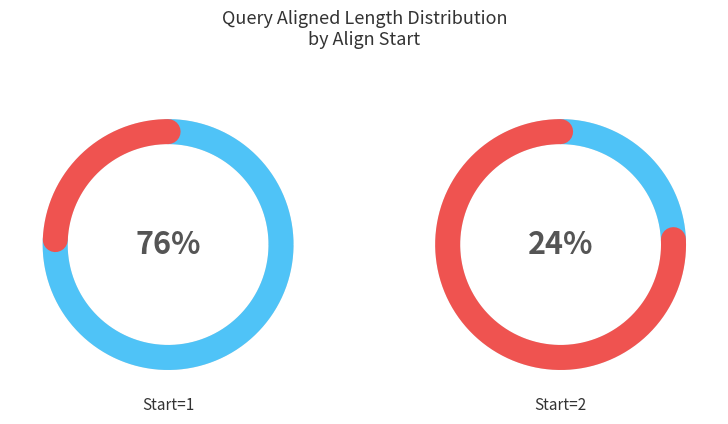

Do 1 and 1 together represent more than half of the pie?

No